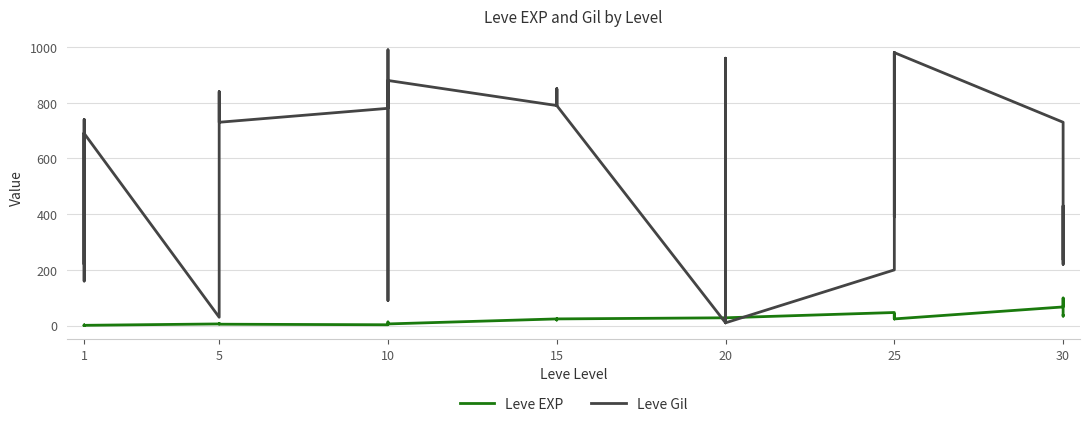

What is the difference between the maximum and minimum values in the Leve Gil series?

980